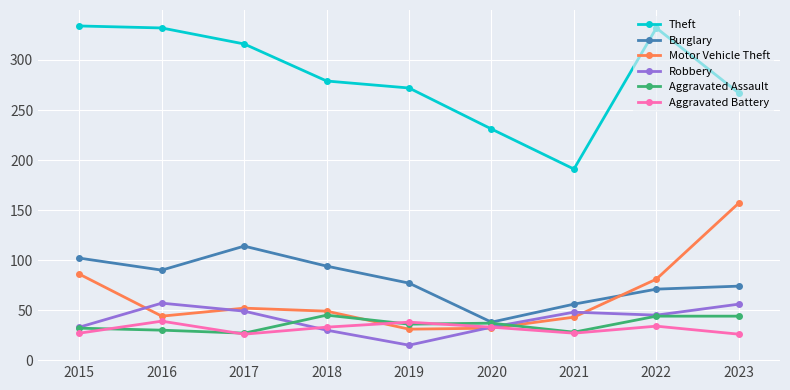

What is the difference between the maximum and second lowest values in the Aggravated Assault series?

17